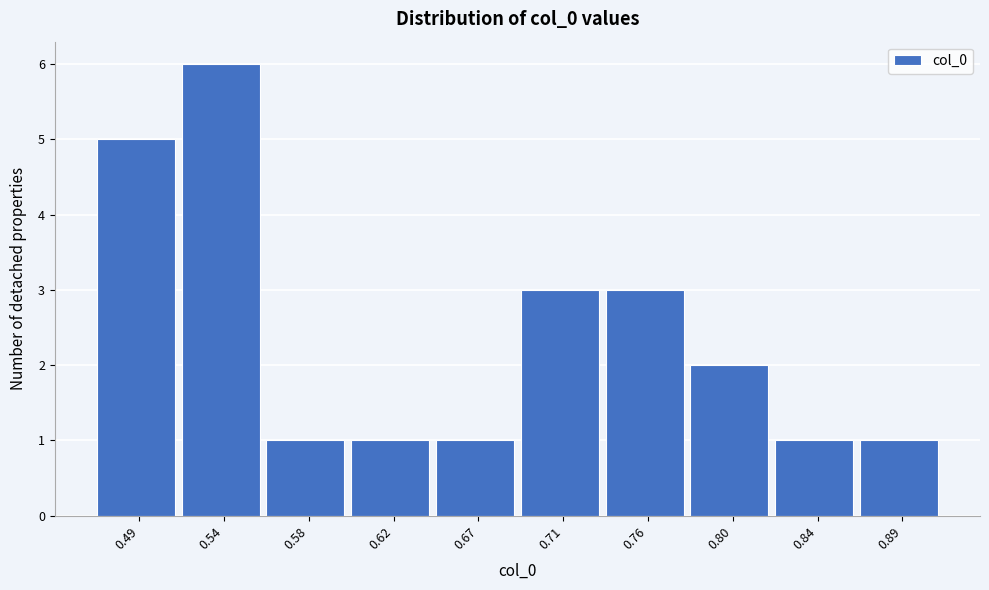

Reading left to right, what are all the values shown in this chart?

5	6	1	1	1	3	3	2	1	1